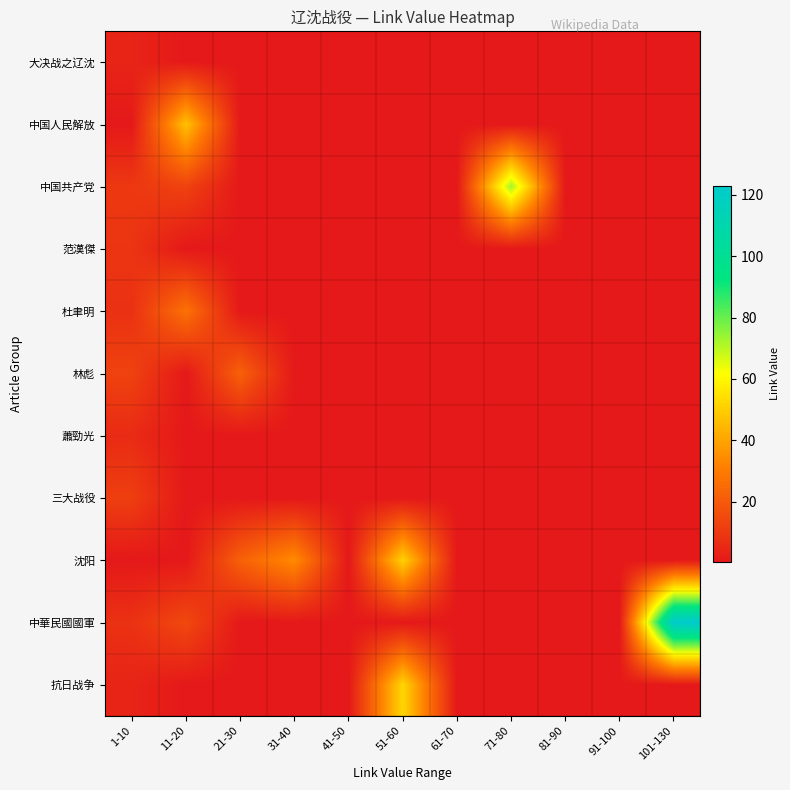

What is the greatest value displayed?

123.0